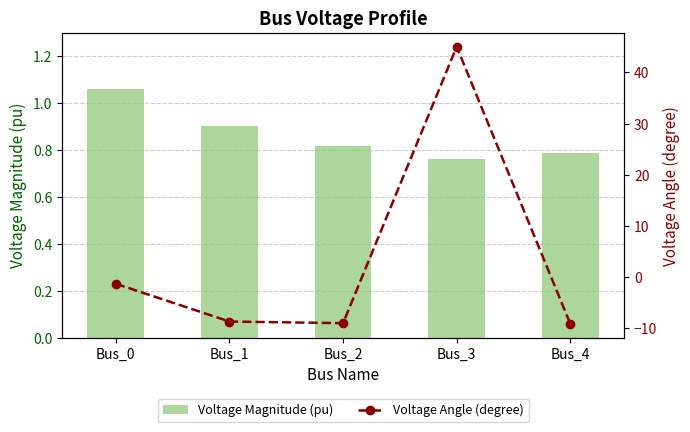

At which label is Voltage Magnitude (pu) closest to 0?

Bus_3